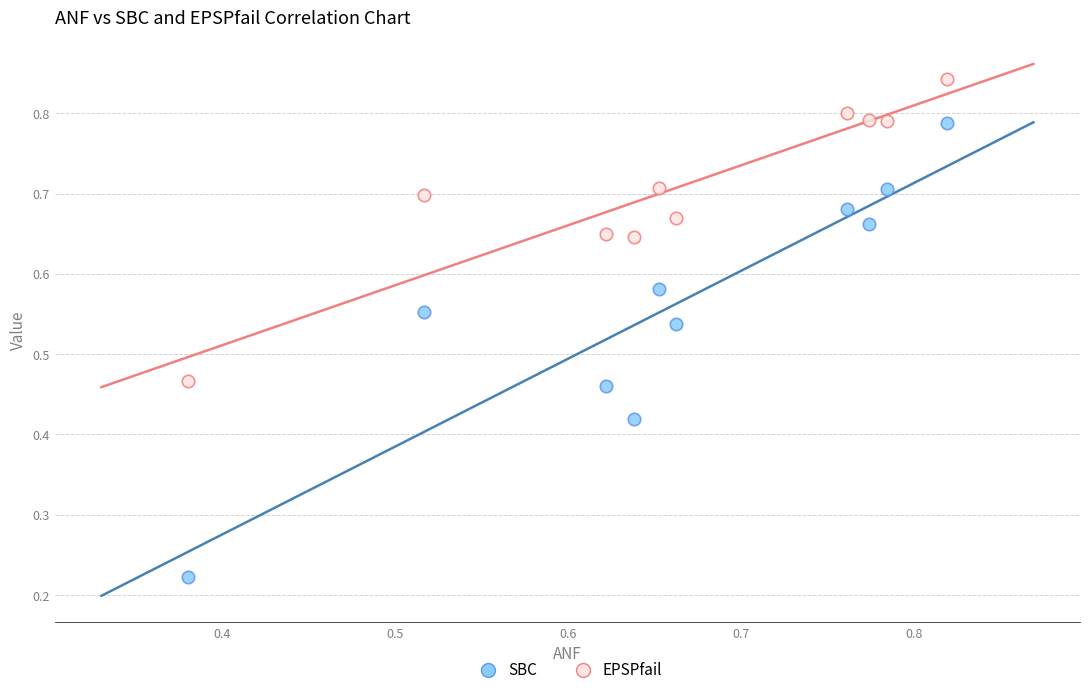

Which series reaches the maximum Y coordinate?

EPSPfail